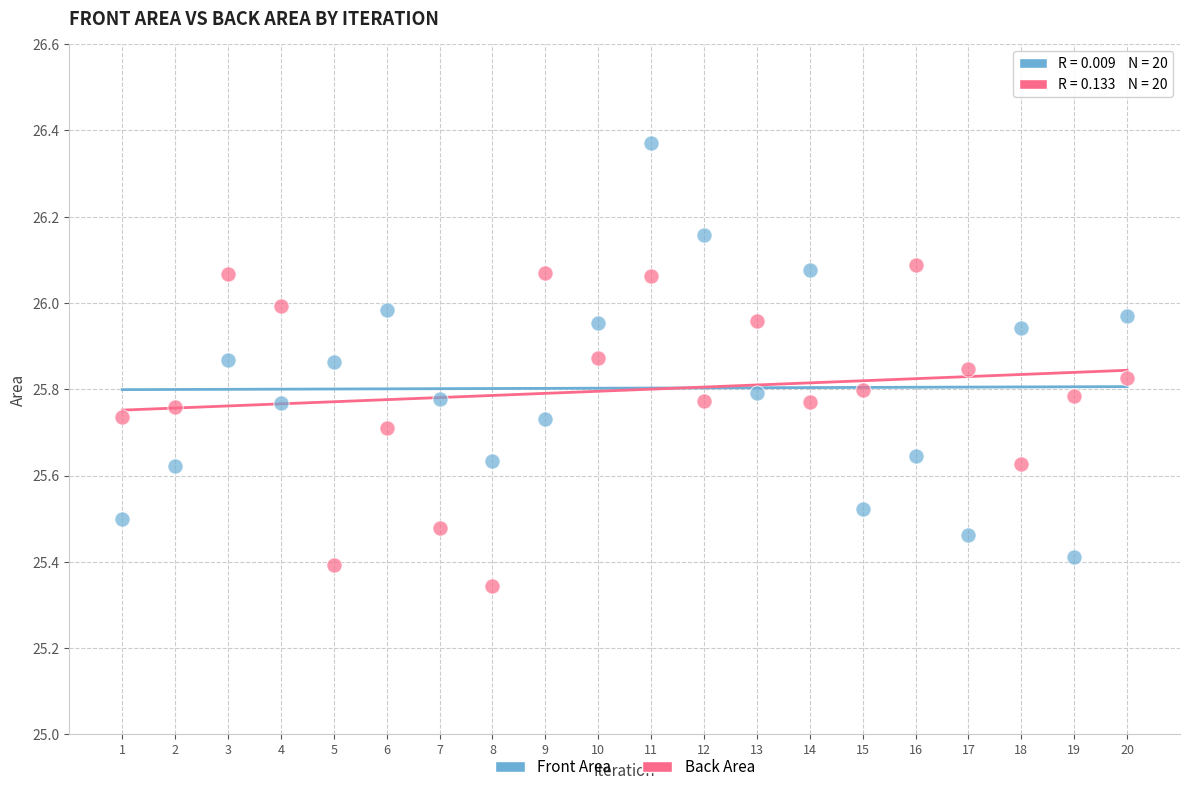

In the Front Area series, what Y value is closest to 25?

25.4